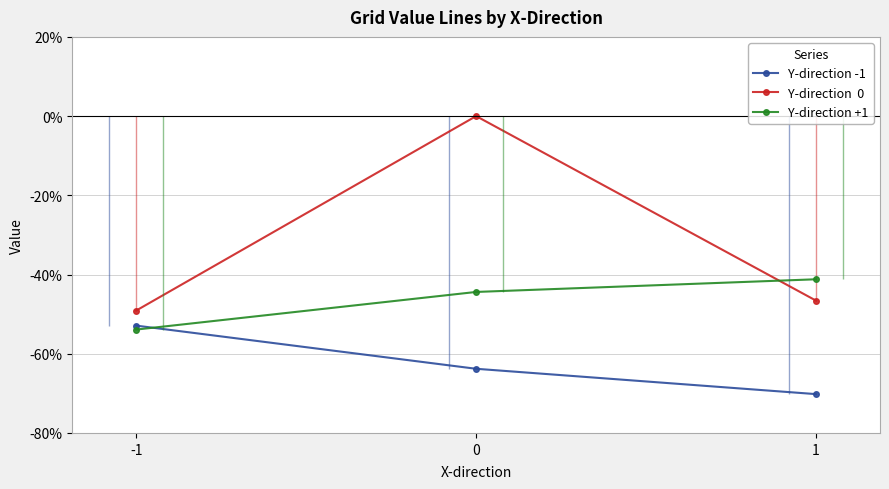

At which label does Y-direction -1 reach its minimum?

1